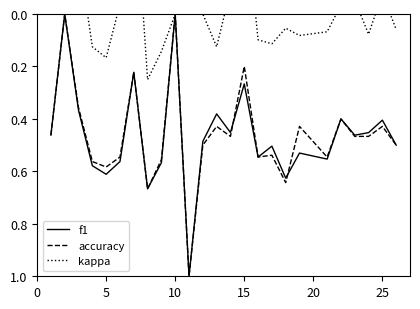

Does the chart have visible grid lines?

No